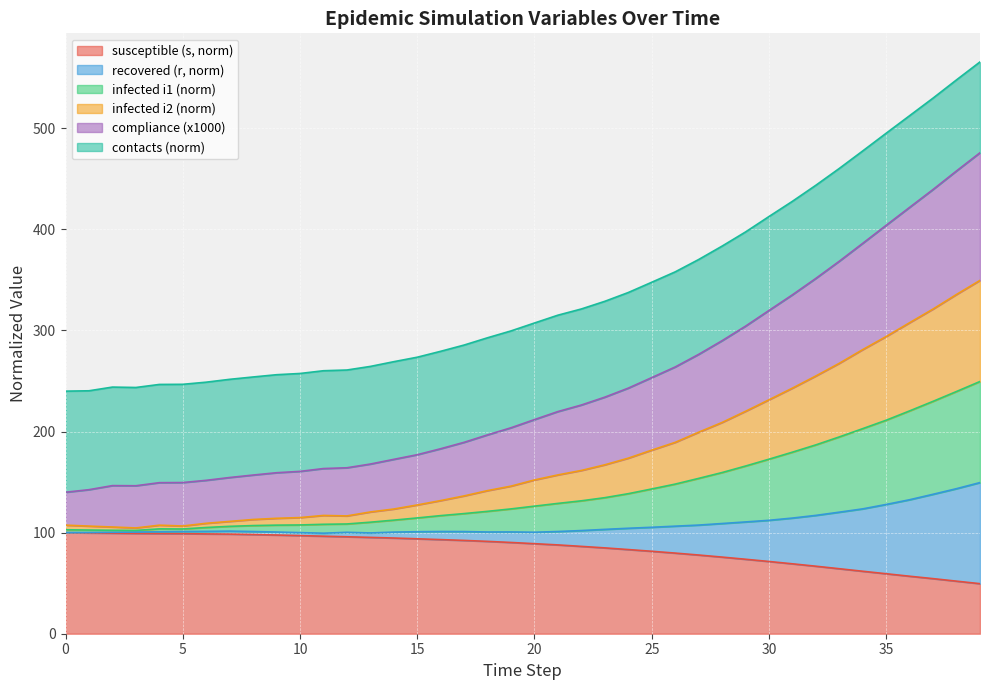

What is the lowest value of the susceptible (s, norm) series?

49.5